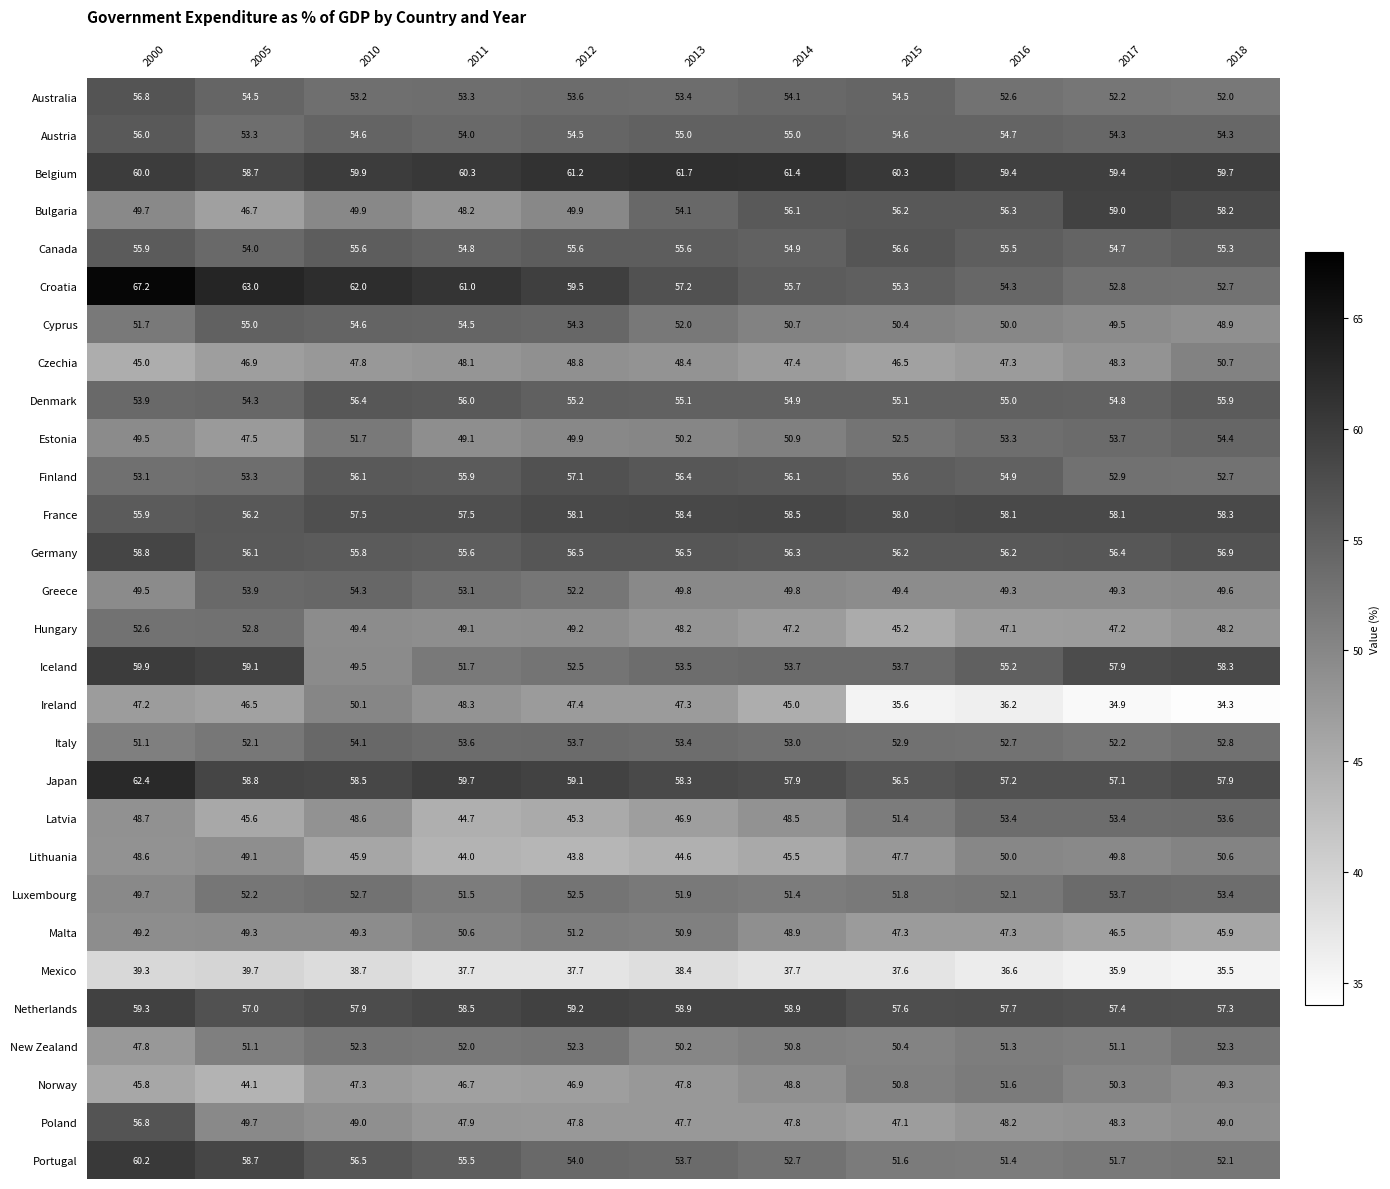

What value does the New Zealand series have at 2018?

52.3